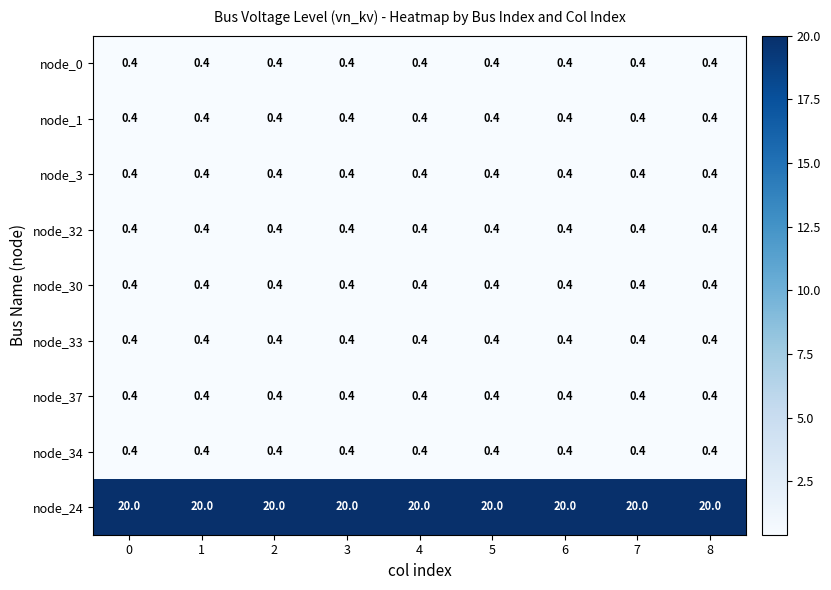

What is the total value across all series at 3?

23.2